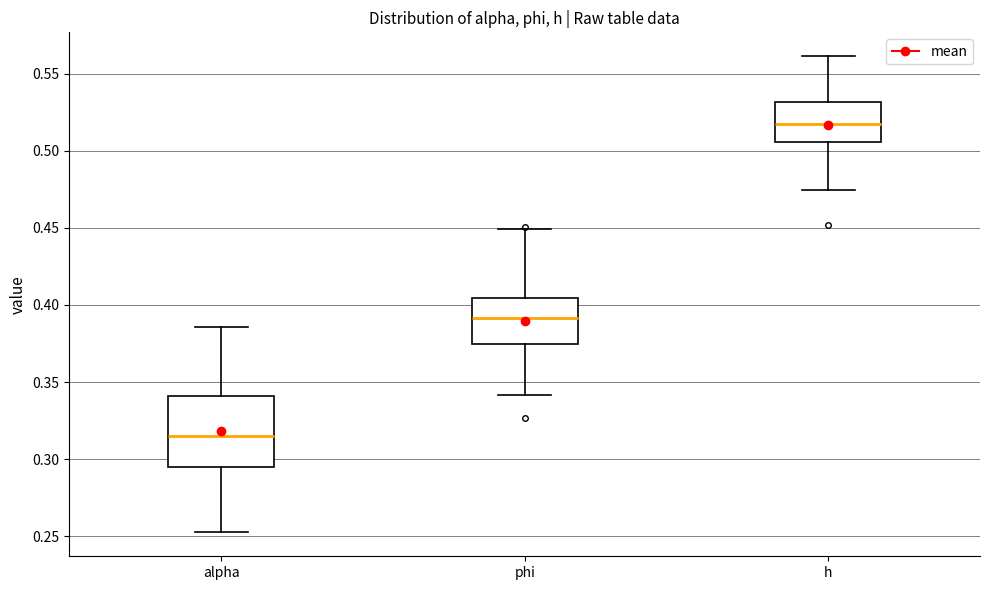

Where is the upper edge of the box for phi on the y-axis? The values are not printed on the chart, so give them approximately, as read against the axis.

0.405